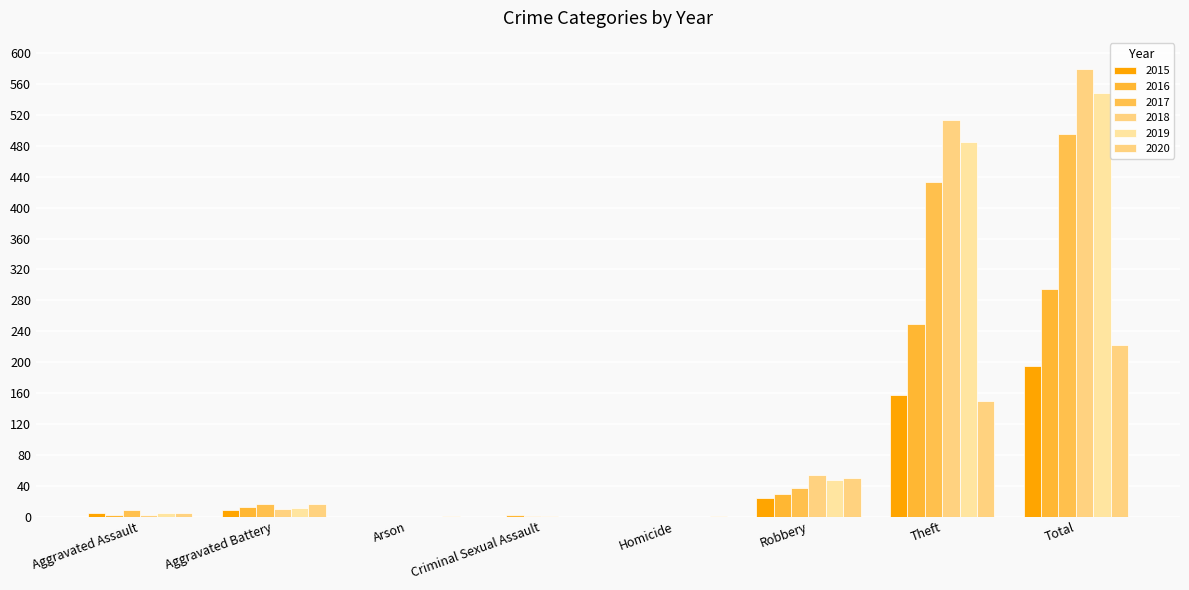

Rank the series by their maximum value, from highest to lowest.

2018, 2019, 2017, 2016, 2020, 2015